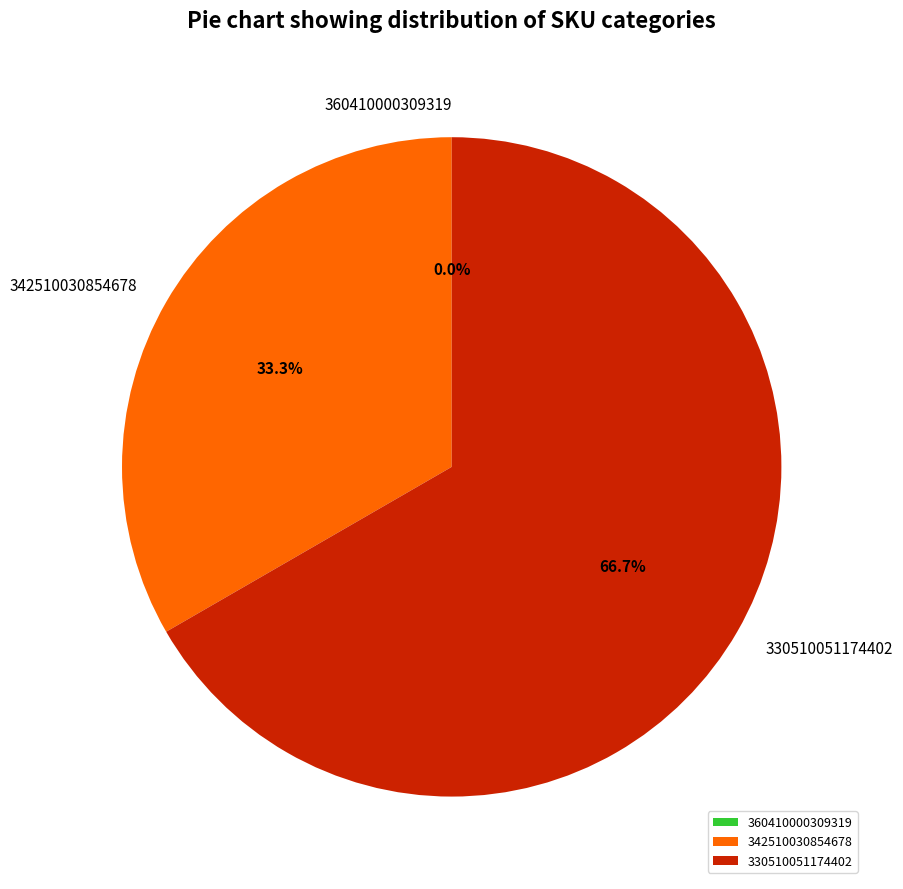

To the nearest percent, what is the difference between the 360410000309319 and 342510030854678 slice percentages?

33%